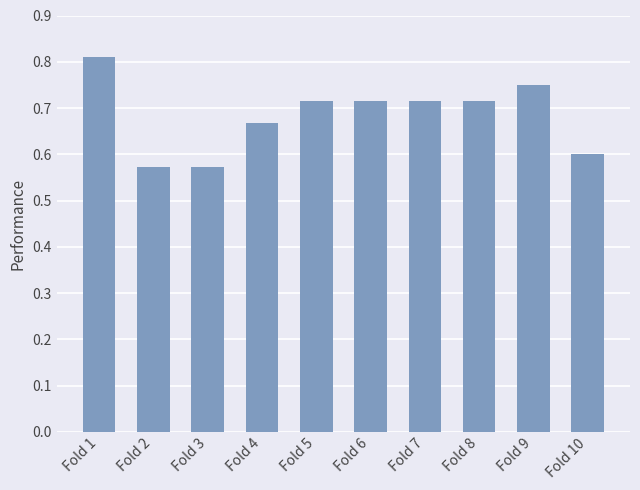

The value at Fold 10 is 0.6. True or false?

True